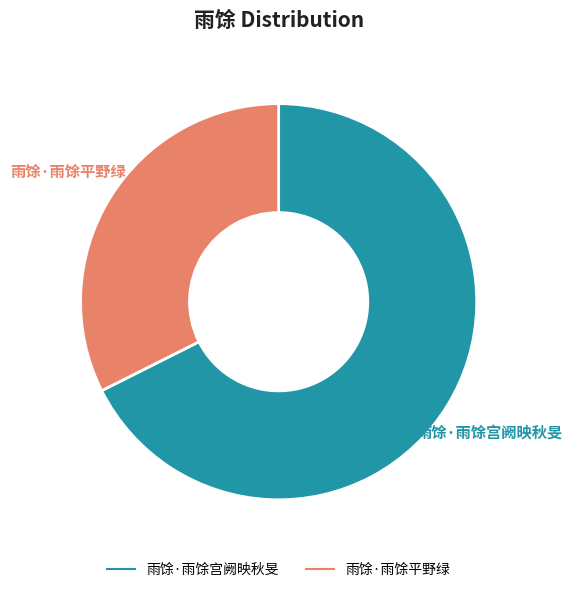

To the nearest percent, what is the average slice percentage?

50%